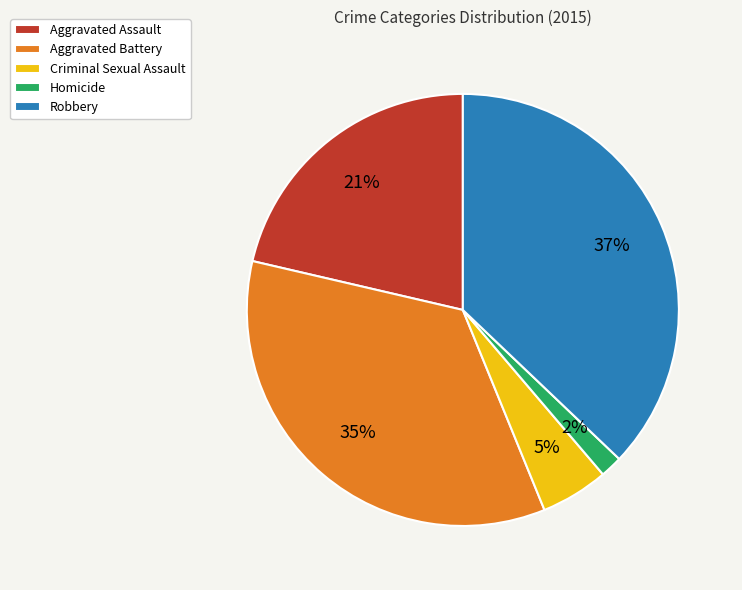

True or false: Criminal Sexual Assault accounts for 5% of the total.

True